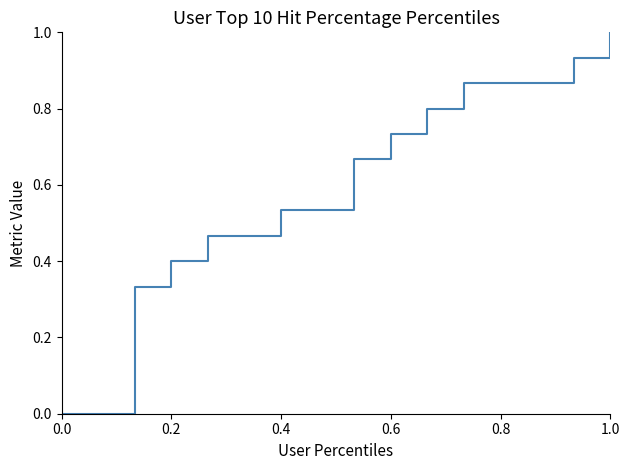

What is the difference between the maximum and minimum values?

1.0